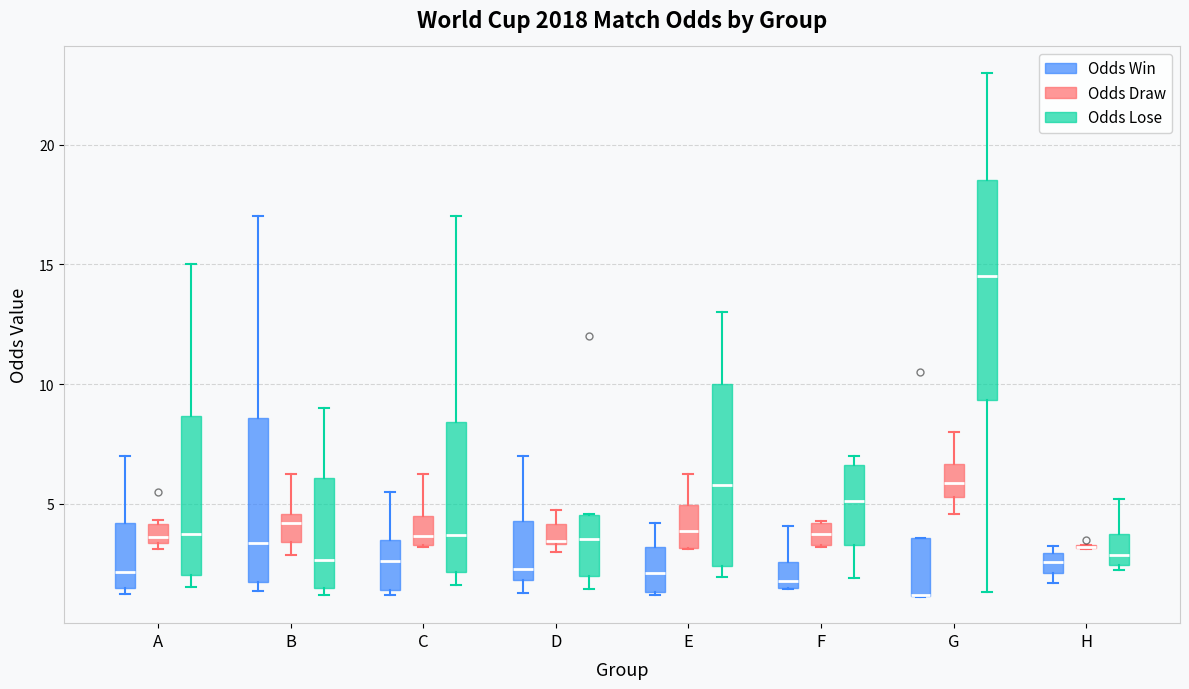

Where is the lower edge of the box for E (Odds Win) on the y-axis? The values are not printed on the chart, so give them approximately, as read against the axis.

1.5